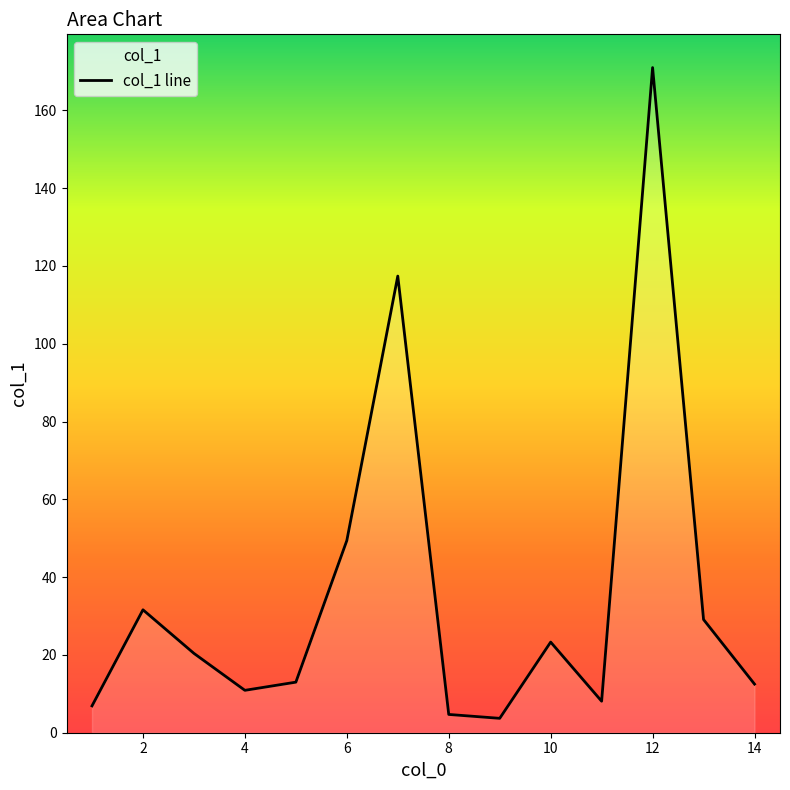

Rank the categories by value from highest to lowest.

12, 7, 6, 2, 13, 10, 3, 5, 14, 4, 11, 1, 8, 9